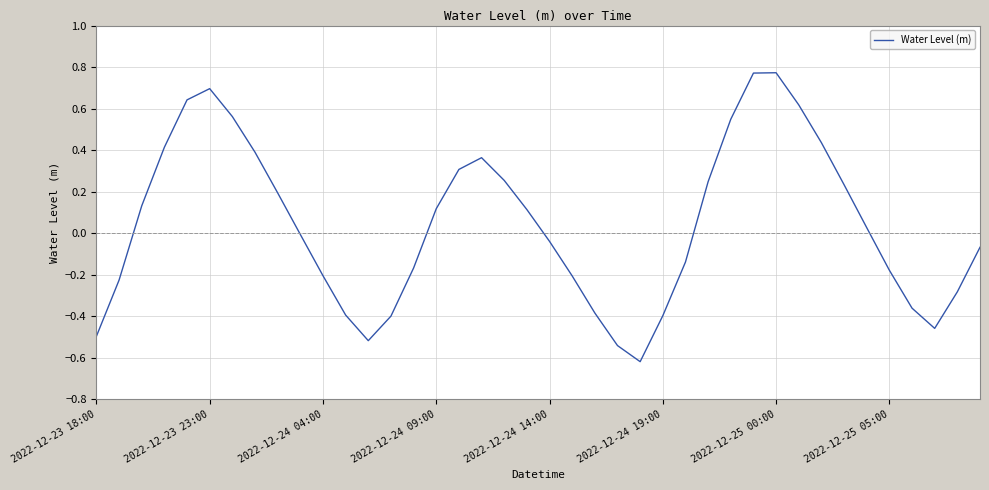

What is the difference between the maximum and minimum values?

1.4